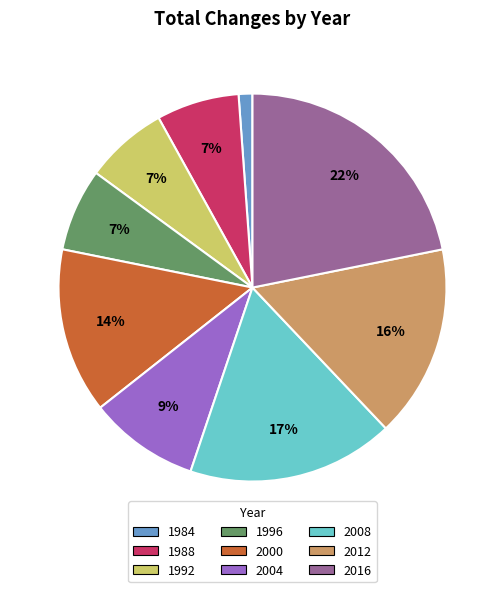

Is 2004 the majority of the pie?

No